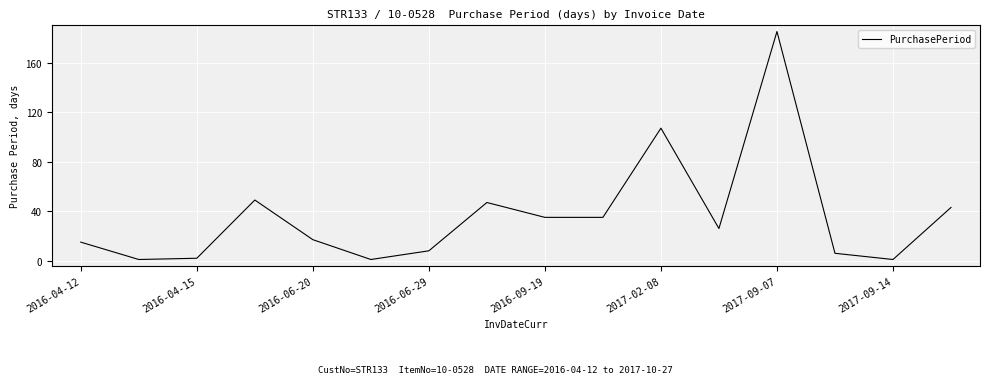

What is the maximum value shown in the chart?

185